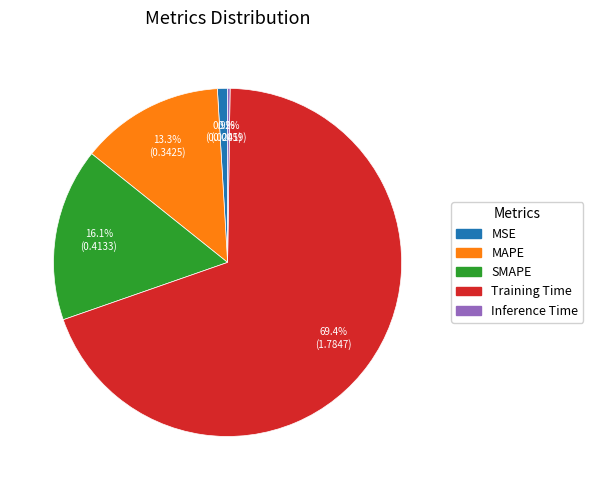

Does Training Time represent more than half of the total?

Yes